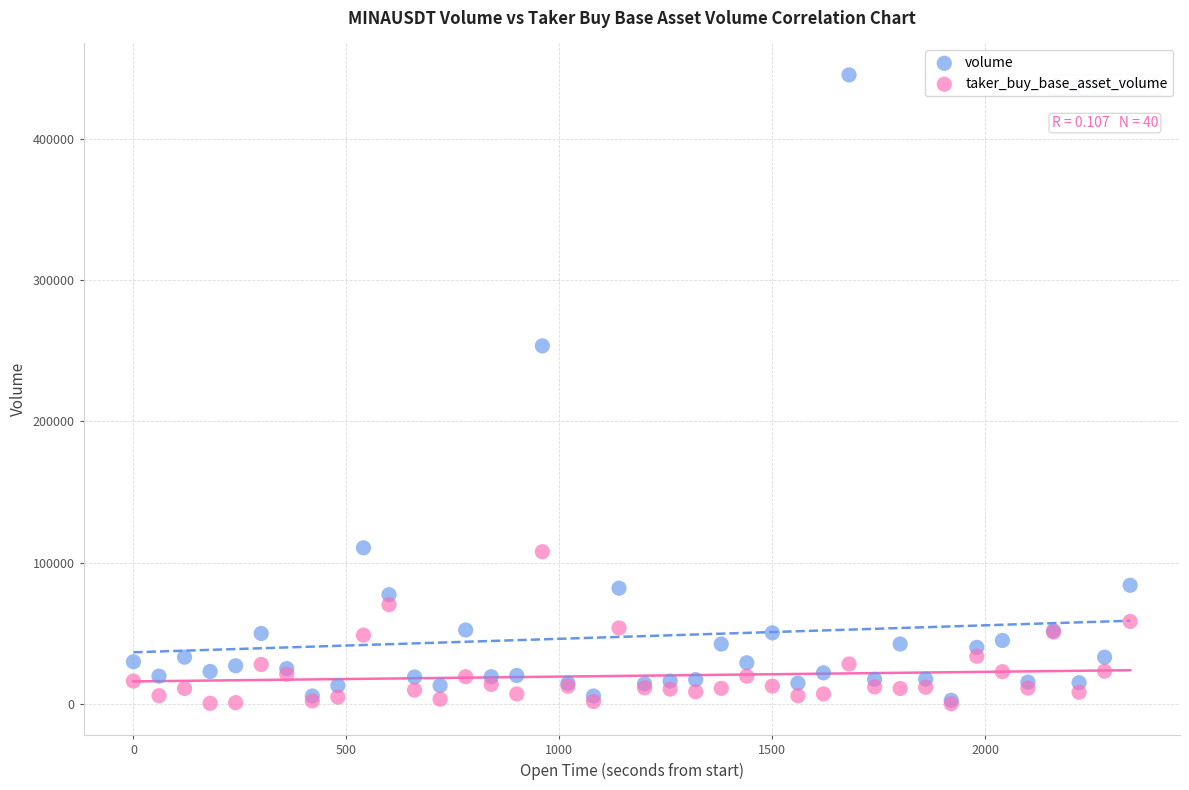

In the volume series, what Y value is closest to 223975?

253495